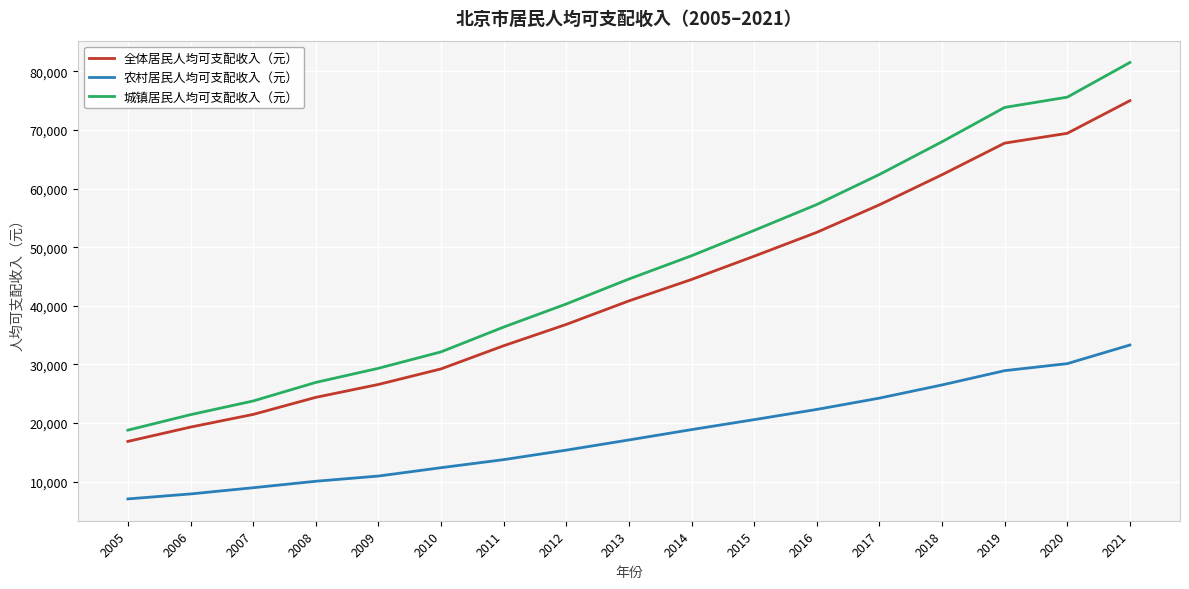

Reading left to right, transcribe all the data shown in this chart.

全体居民人均可支配收入（元）: 2005=16853	2006=19296	2007=21458	2008=24371	2009=26571	2010=29228	2011=33176	2012=36817	2013=40830	2014=44489	2015=48458	2016=52530	2017=57230	2018=62361	2019=67756	2020=69434	2021=75002
农村居民人均可支配收入（元）: 2005=7041	2006=7888	2007=8948	2008=10052	2009=10942	2010=12368	2011=13742	2012=15365	2013=17101	2014=18867	2015=20569	2016=22310	2017=24240	2018=26490	2019=28928	2020=30126	2021=33303
城镇居民人均可支配收入（元）: 2005=18775	2006=21415	2007=23752	2008=26918	2009=29329	2010=32132	2011=36365	2012=40306	2013=44564	2014=48532	2015=52859	2016=57275	2017=62406	2018=67990	2019=73849	2020=75602	2021=81518